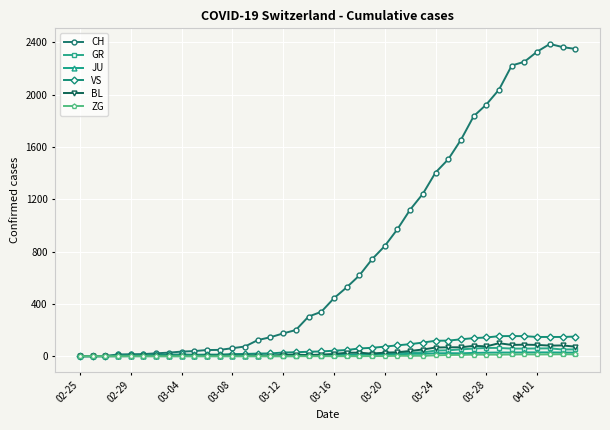

What is the maximum value for CH?

2387